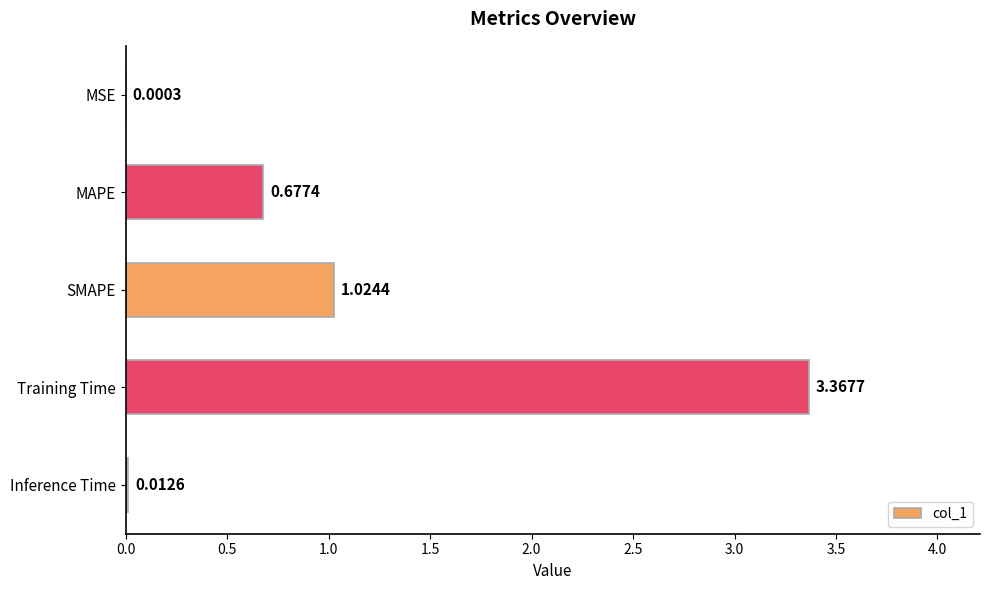

What is the sum of all values?

5.1